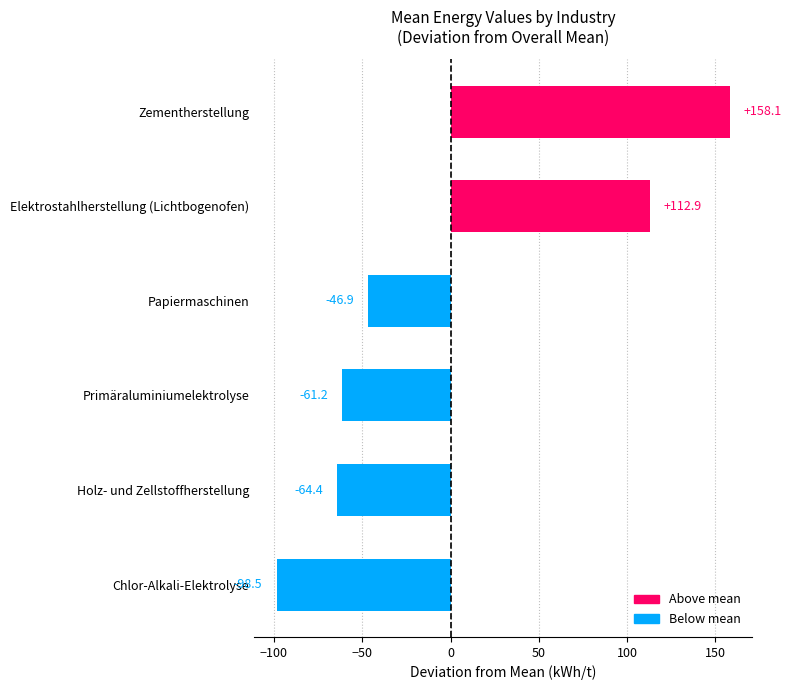

Which has a higher value, Chlor-Alkali-Elektrolyse or Primäraluminiumelektrolyse?

Primäraluminiumelektrolyse